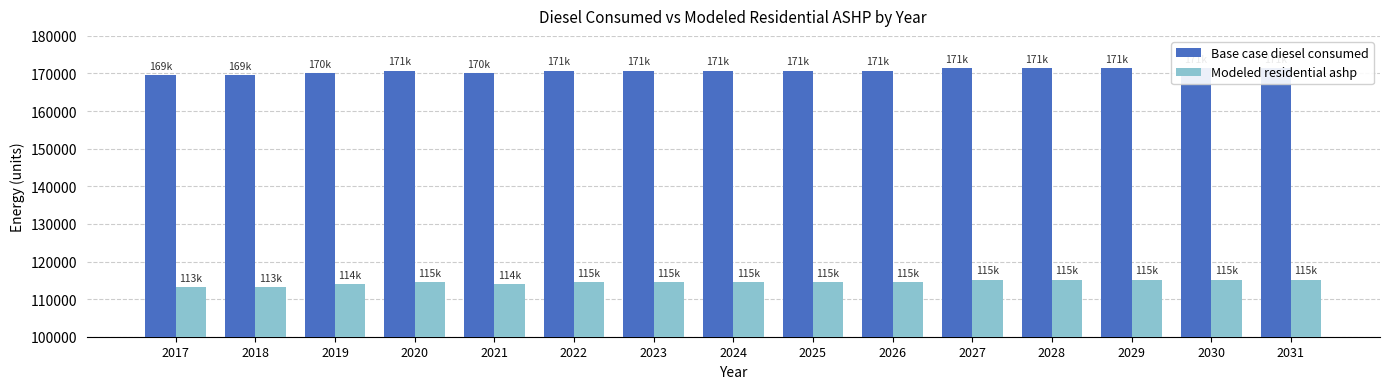

What is the total value across all series at 2024?

285346.4